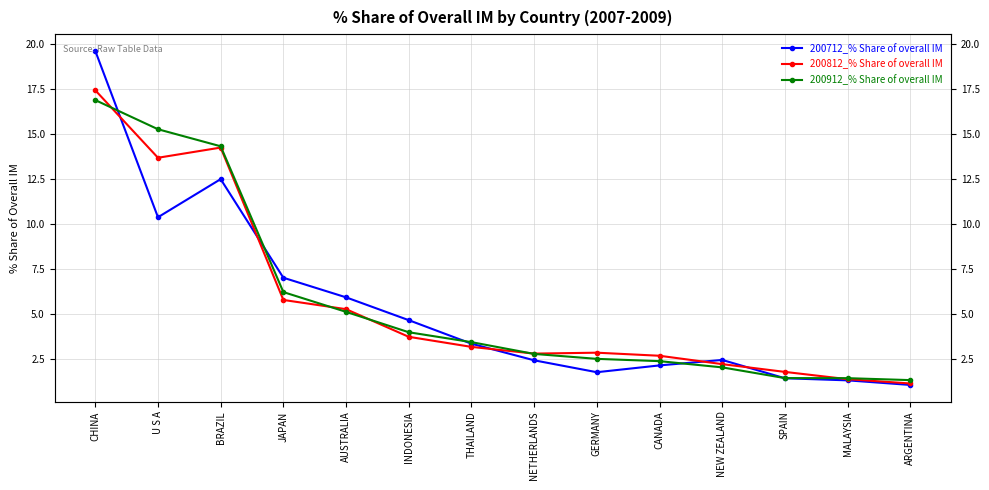

Which has a higher value, SPAIN or NETHERLANDS?

NETHERLANDS